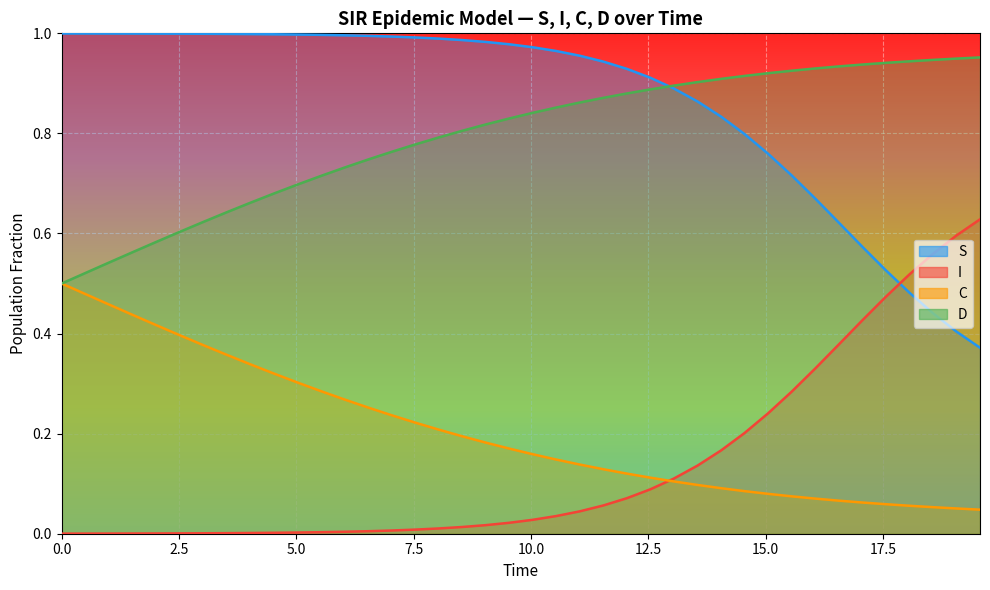

Between 30 and 33, which is larger?

30